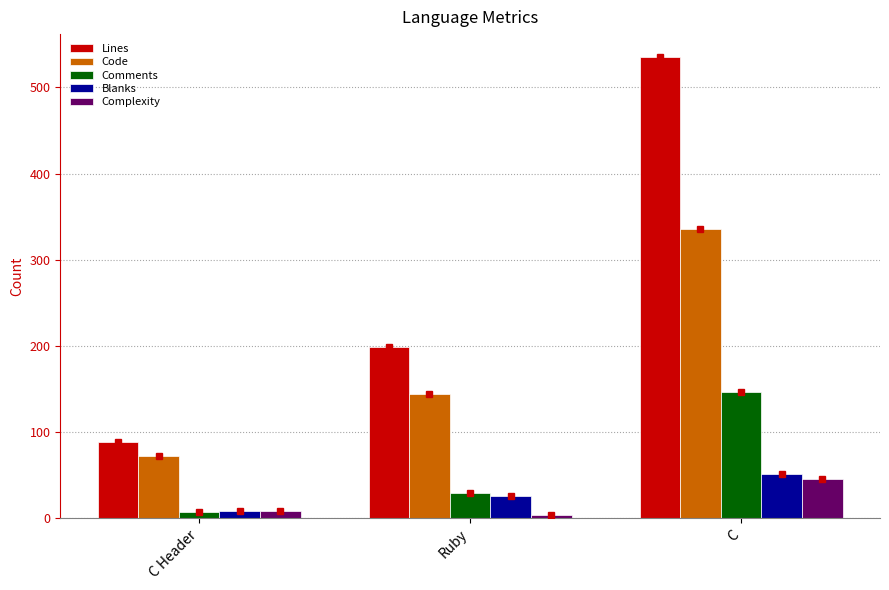

What is the spread (max minus min) of values at C?

489